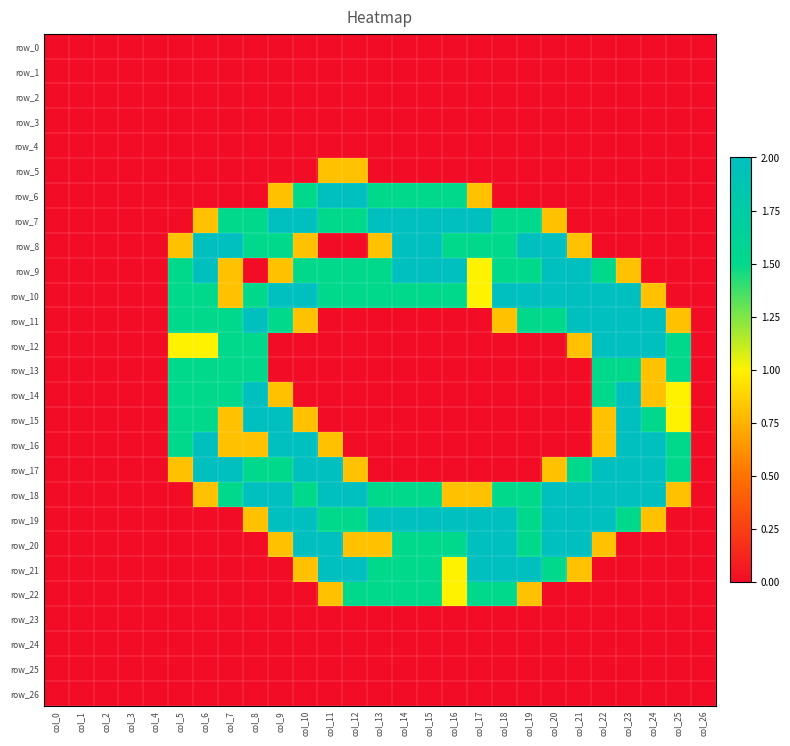

Rank the series at col_17 from lowest to highest value.

row_0, row_1, row_2, row_3, row_4, row_5, row_11, row_12, row_13, row_14, row_15, row_16, row_17, row_23, row_24, row_25, row_26, row_6, row_18, row_9, row_10, row_8, row_22, row_7, row_19, row_20, row_21